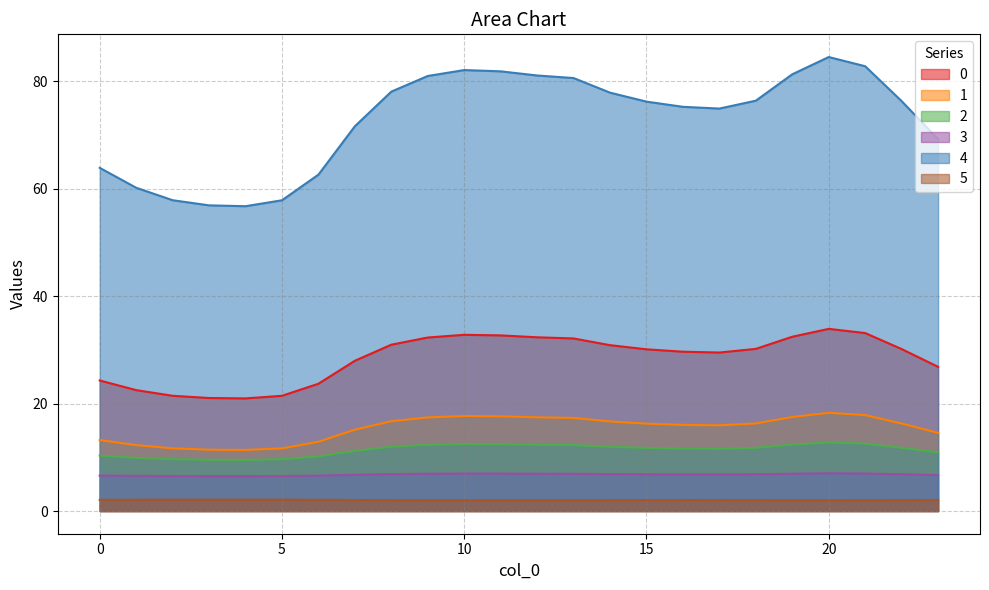

What is the spread (max minus min) of values at 20?

82.5